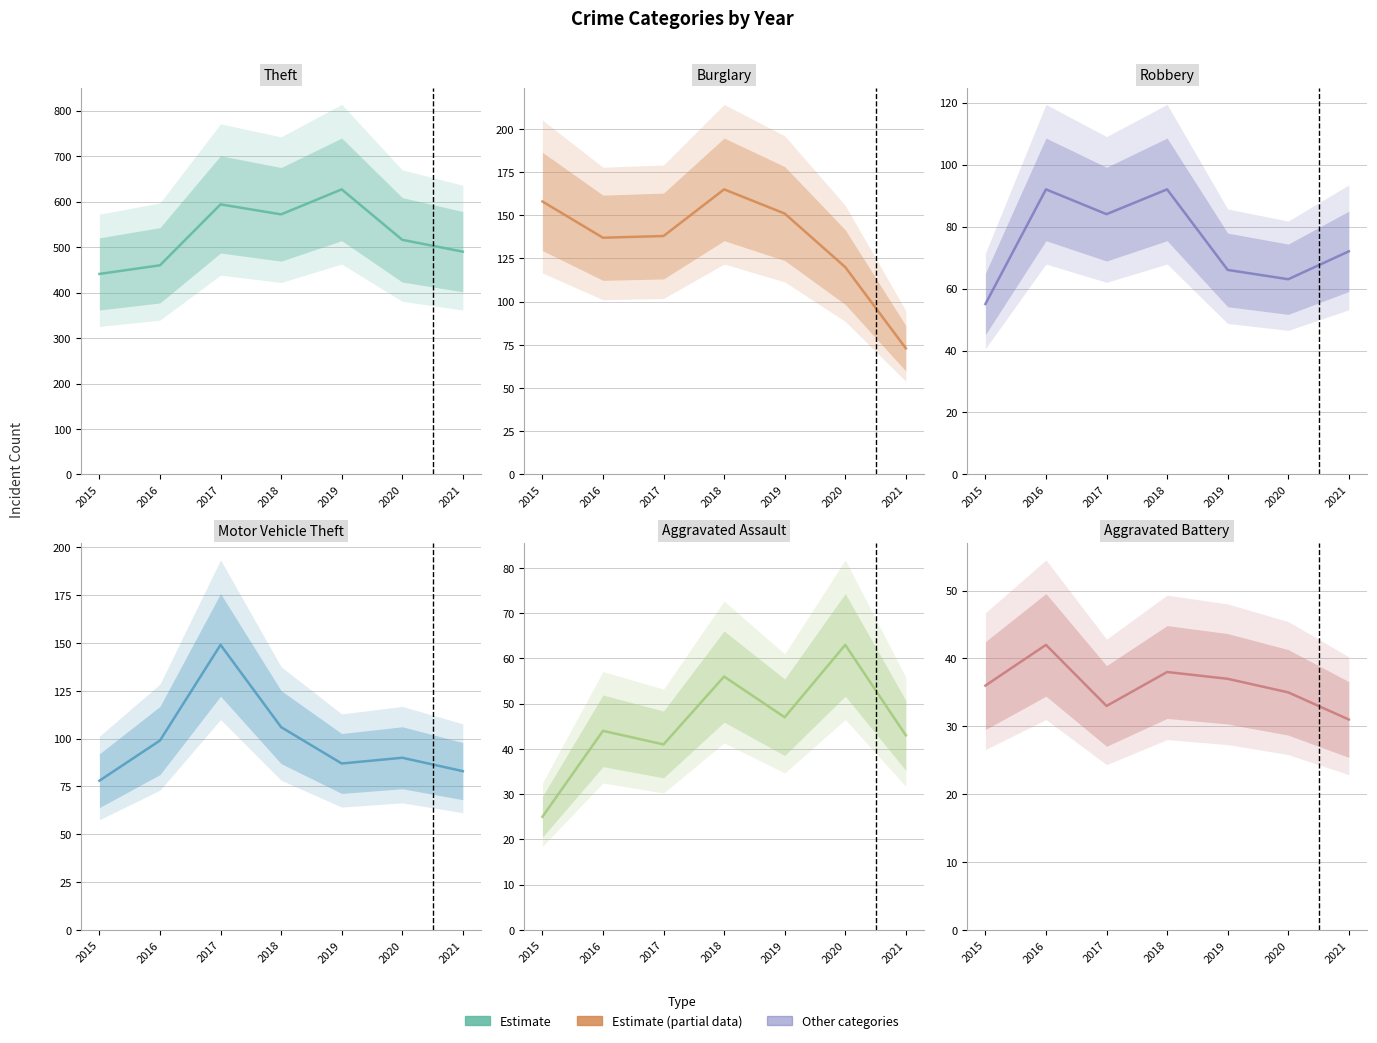

Rank the categories by Aggravated Battery (estimate) value from lowest to highest.

2021, 2017, 2020, 2015, 2019, 2018, 2016